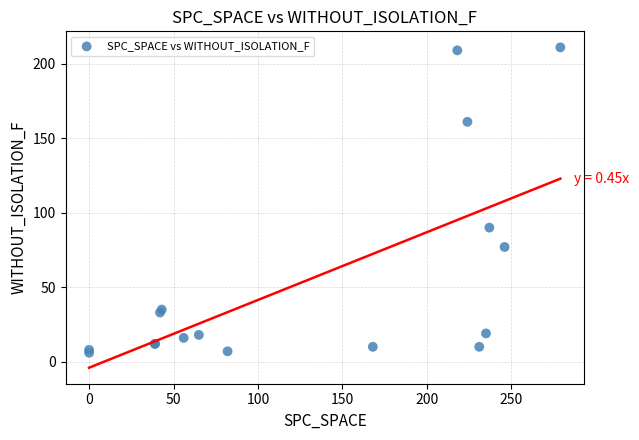

What Y value in the scatter plot is closest to 108?

90